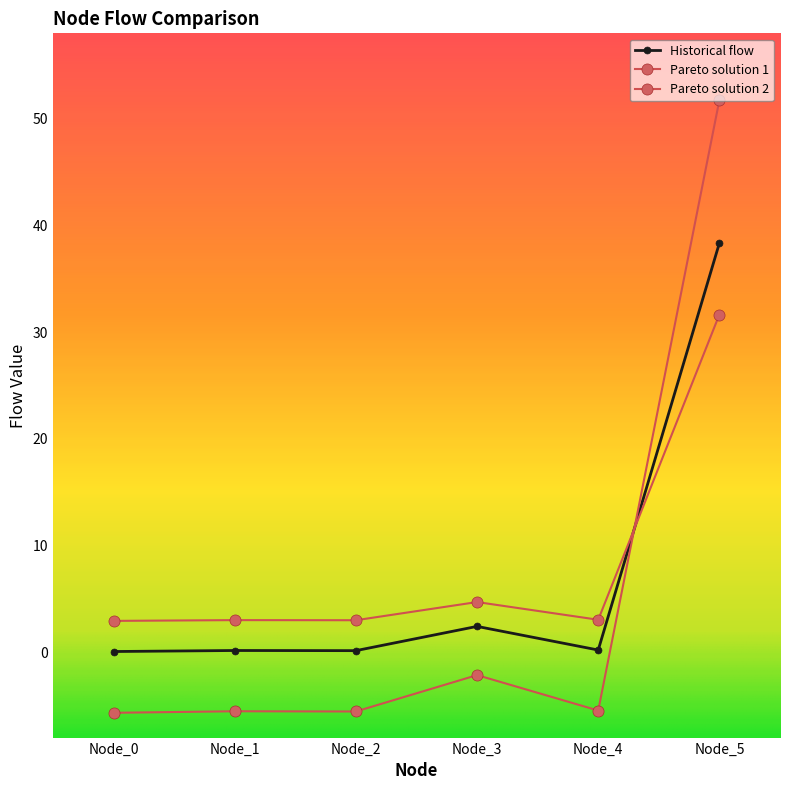

Between Node_1 and Node_5, which is larger?

Node_5